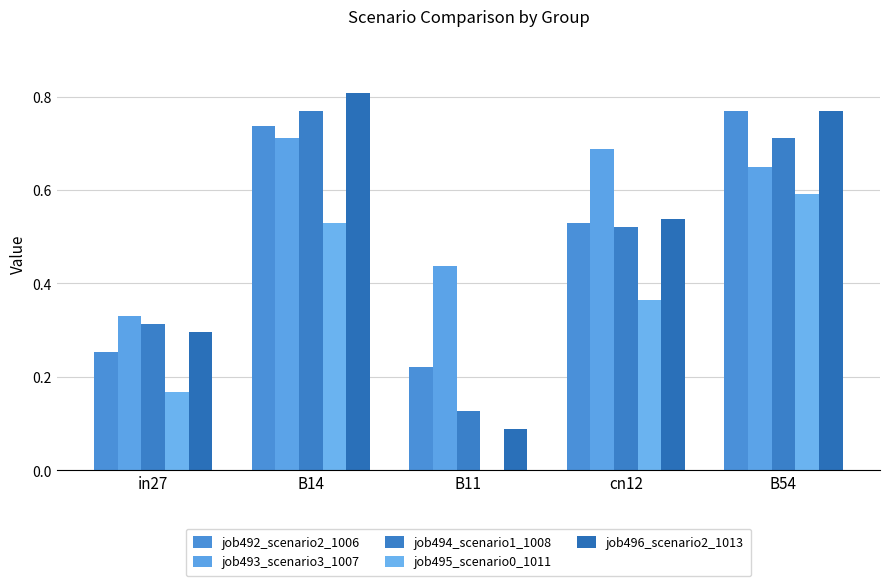

How many series are shown in this chart?

5